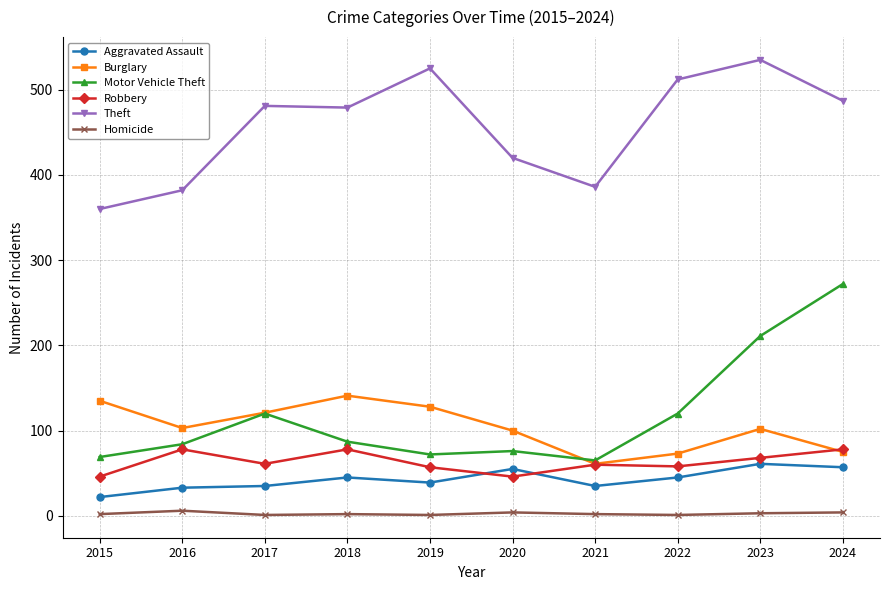

Between 2017 and 2020, which series saw the biggest shift?

Theft